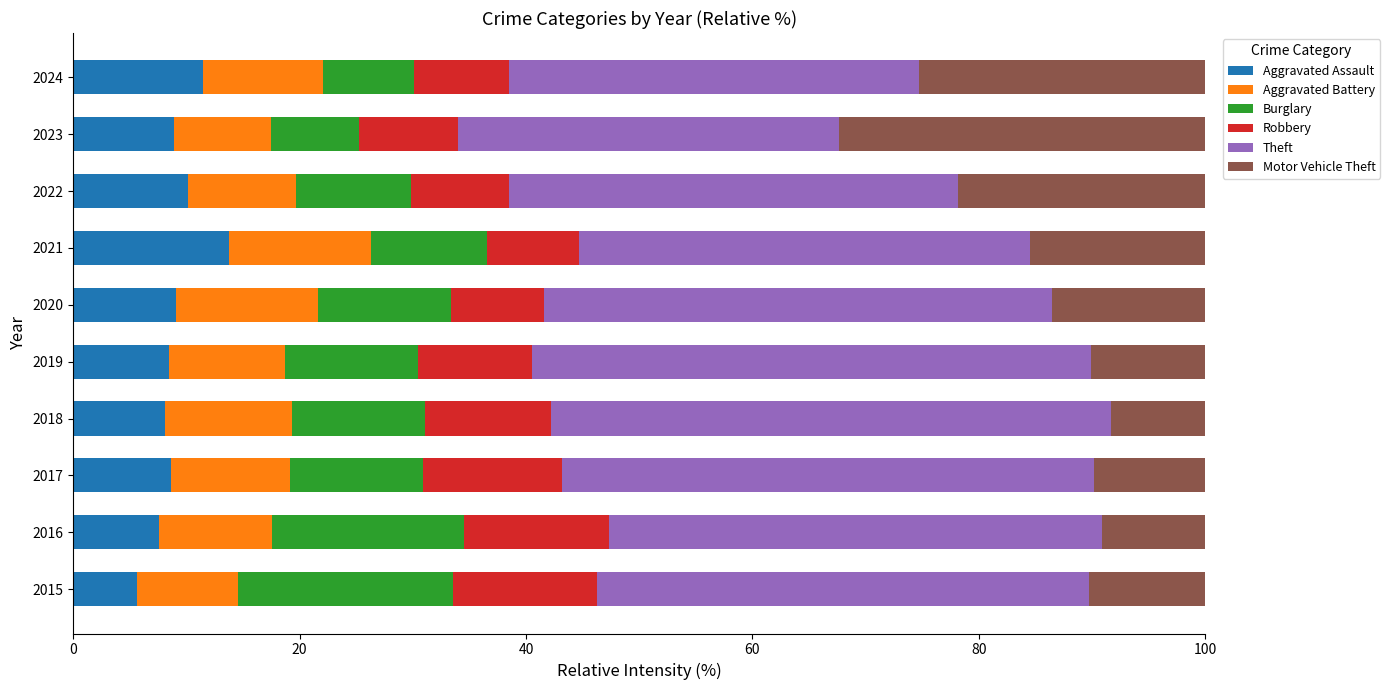

What is the minimum value for Aggravated Assault?

5.6